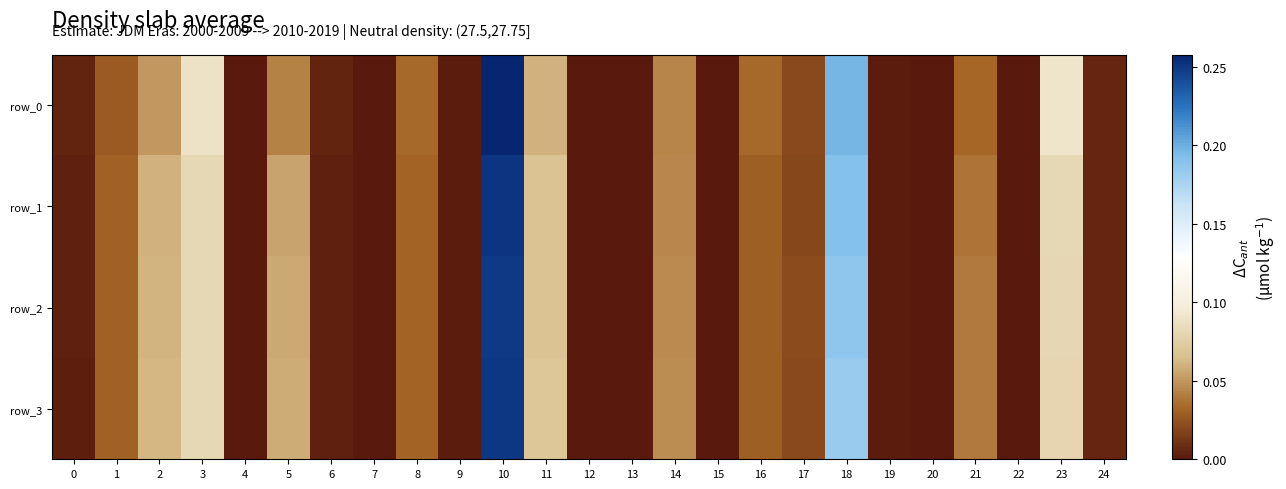

Reading left to right, extract all data points from this chart.

row_0: 0=0.0	1=0.0	2=0.1	3=0.1	4=0.0	5=0.0	6=0.0	7=0.0	8=0.0	9=0.0	10=0.3	11=0.1	12=0.0	13=0.0	14=0.0	15=0.0	16=0.0	17=0.0	18=0.2	19=0.0	20=0.0	21=0.0	22=0.0	23=0.1	24=0.0
row_1: 0=0.0	1=0.0	2=0.1	3=0.1	4=0.0	5=0.1	6=0.0	7=0.0	8=0.0	9=0.0	10=0.3	11=0.1	12=0.0	13=0.0	14=0.0	15=0.0	16=0.0	17=0.0	18=0.2	19=0.0	20=0.0	21=0.0	22=0.0	23=0.1	24=0.0
row_2: 0=0.0	1=0.0	2=0.1	3=0.1	4=0.0	5=0.1	6=0.0	7=0.0	8=0.0	9=0.0	10=0.2	11=0.1	12=0.0	13=0.0	14=0.0	15=0.0	16=0.0	17=0.0	18=0.2	19=0.0	20=0.0	21=0.0	22=0.0	23=0.1	24=0.0
row_3: 0=0.0	1=0.0	2=0.1	3=0.1	4=0.0	5=0.1	6=0.0	7=0.0	8=0.0	9=0.0	10=0.3	11=0.1	12=0.0	13=0.0	14=0.0	15=0.0	16=0.0	17=0.0	18=0.2	19=0.0	20=0.0	21=0.0	22=0.0	23=0.1	24=0.0